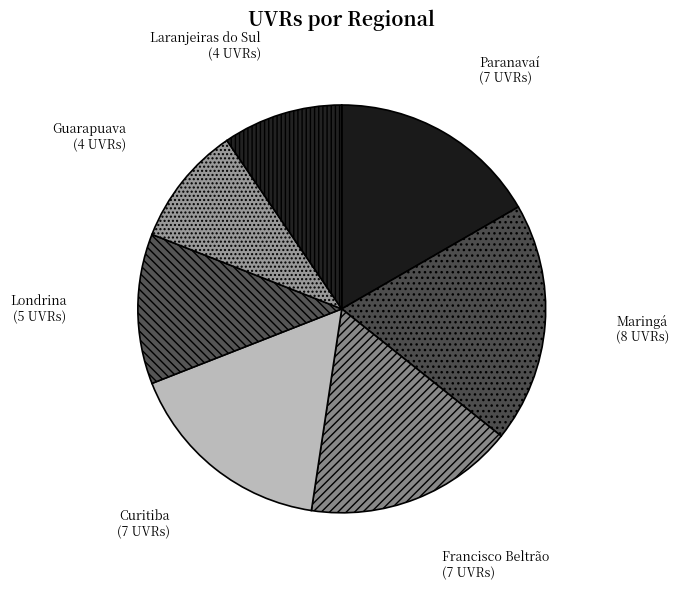

True or false: Maringá accounts for 9% of the total.

False